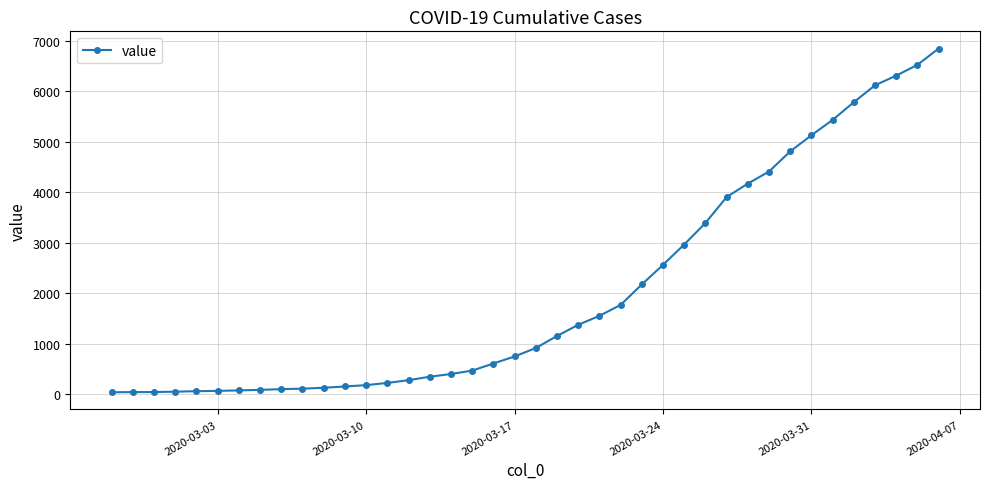

What is the greatest value displayed?

6844